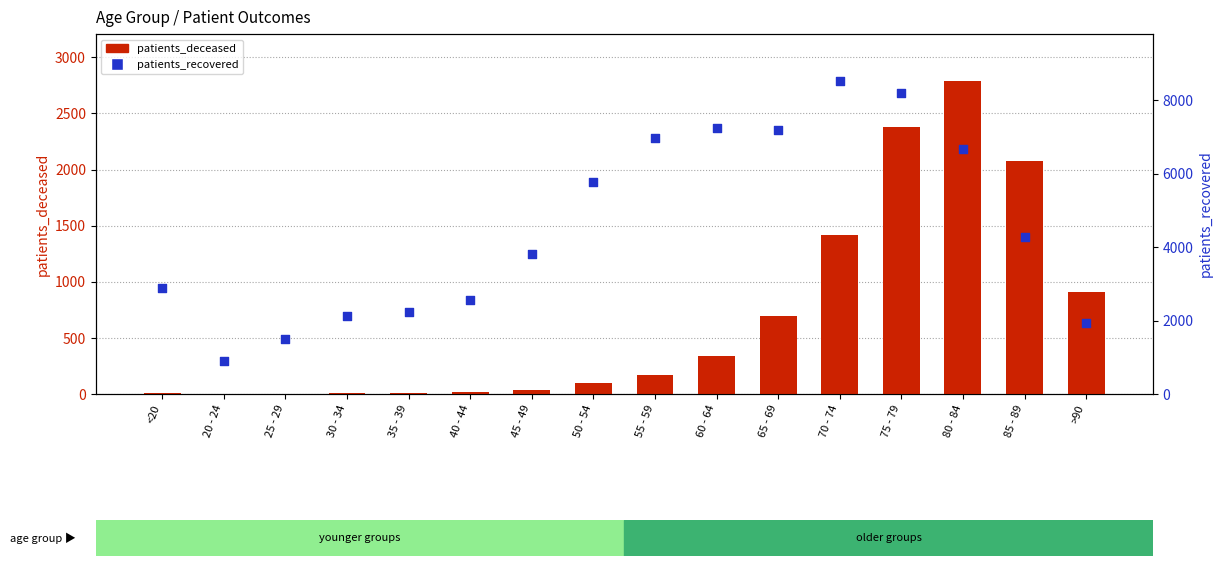

At how many categories does at least one series exceed 1155?

15